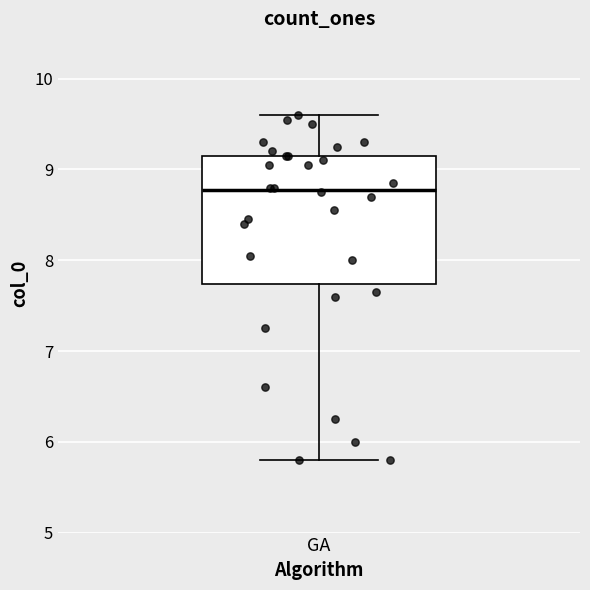

Transcribe this box plot: give where the median line is, the range the box spans, and where the two whiskers end, as read against the y-axis. The values are not printed on the chart, so give them approximately, as read against the axis.

median 8.8, box 7.7 to 9.2, whiskers 5.8 to 9.6